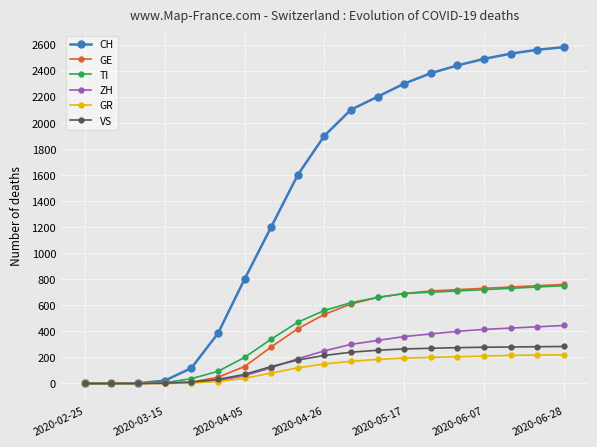

What is the value of the GR point at the 9th from the left?

120